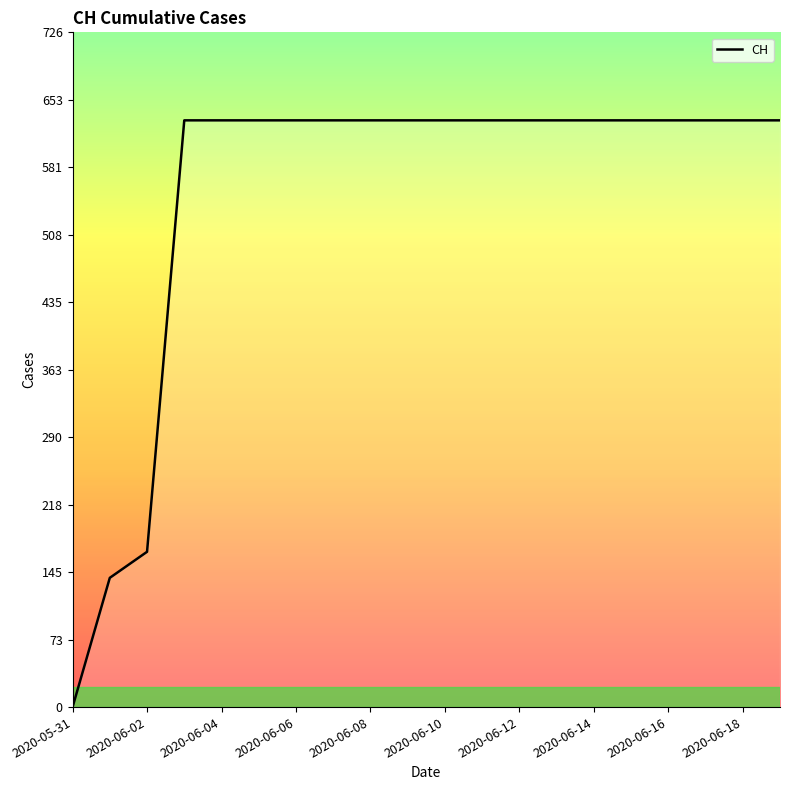

What is the difference between the maximum and minimum values?

631